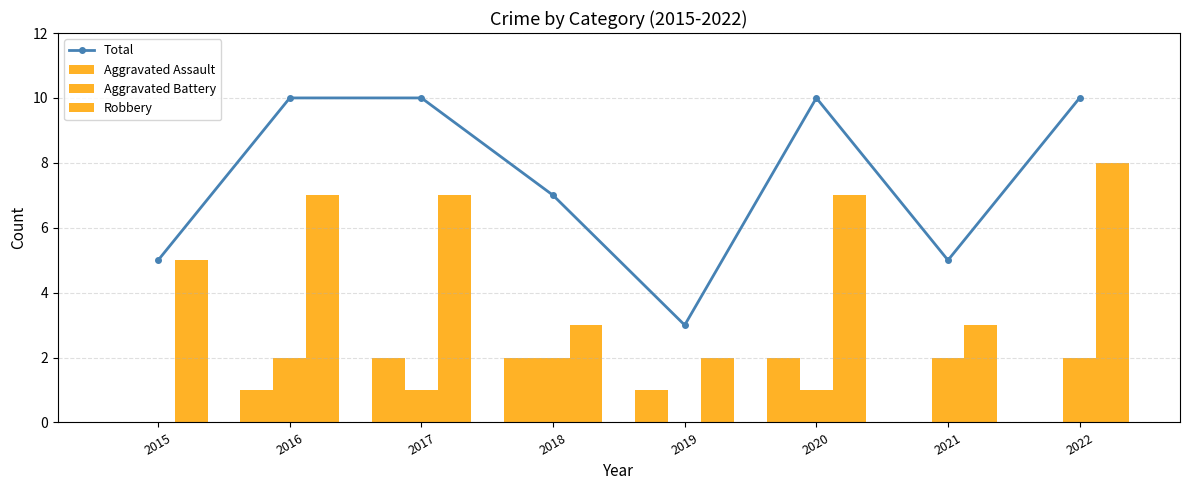

What is the total value across all series at 2015?

10